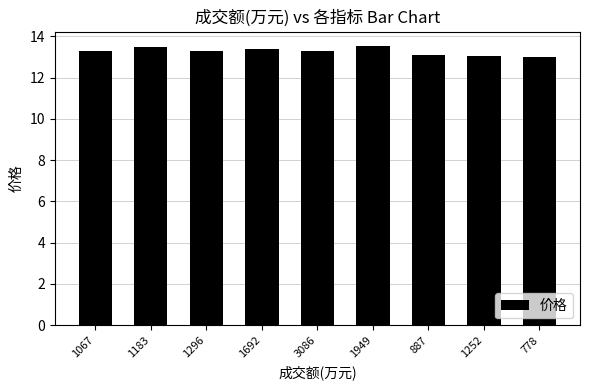

What is the greatest value displayed?

13.6